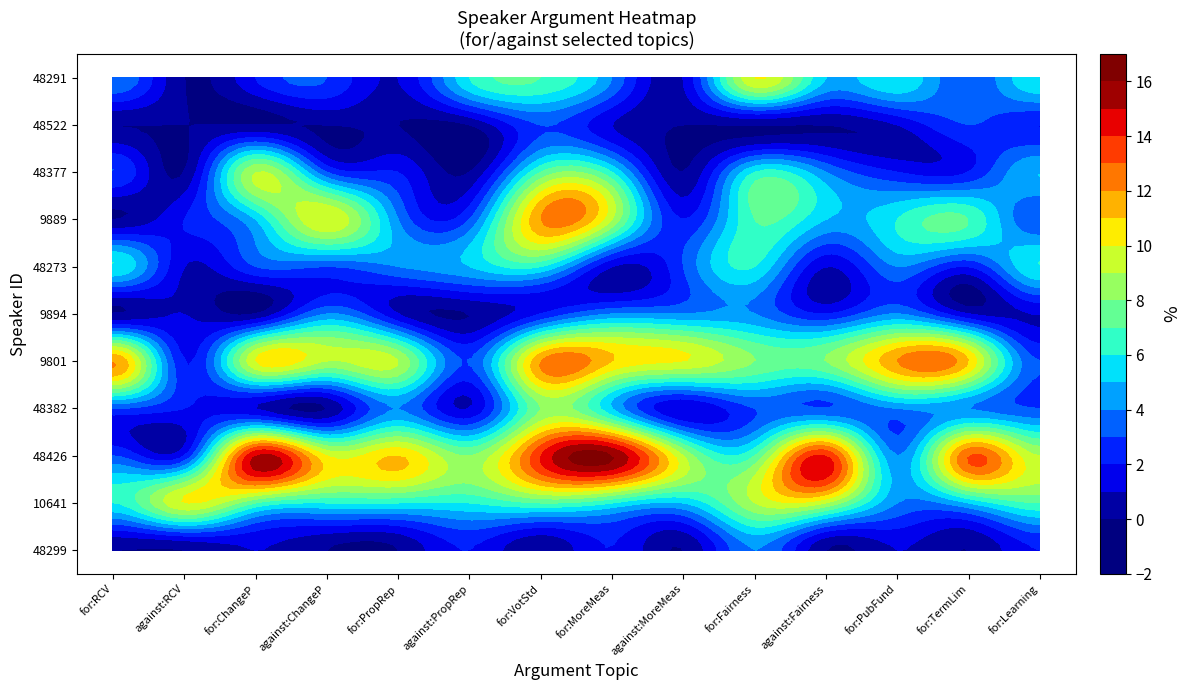

Reading left to right, list all the values displayed in this chart.

48299: 0	0	1	0	0	2	0	2	0	4	0	1	0	2
10641: 6	10	7	6	6	6	7	6	5	9	9	4	5	7
48426: 3	2	15	10	11	8	14	16	9	7	14	4	13	9
48382: 3	2	1	0	4	1	8	5	1	3	3	4	4	3
9801: 12	2	10	9	9	3	12	11	10	8	8	12	11	3
9894: 0	1	0	4	1	0	2	4	4	4	2	4	1	1
48273: 6	1	3	3	4	5	6	1	3	6	1	4	2	6
9889: 0	2	5	10	4	3	12	9	2	7	5	6	7	3
48377: 3	0	9	3	2	0	7	6	0	6	4	2	2	5
48522: 0	0	0	0	0	0	3	1	0	0	0	1	3	2
48291: 4	0	2	3	1	6	7	4	1	10	5	6	3	6